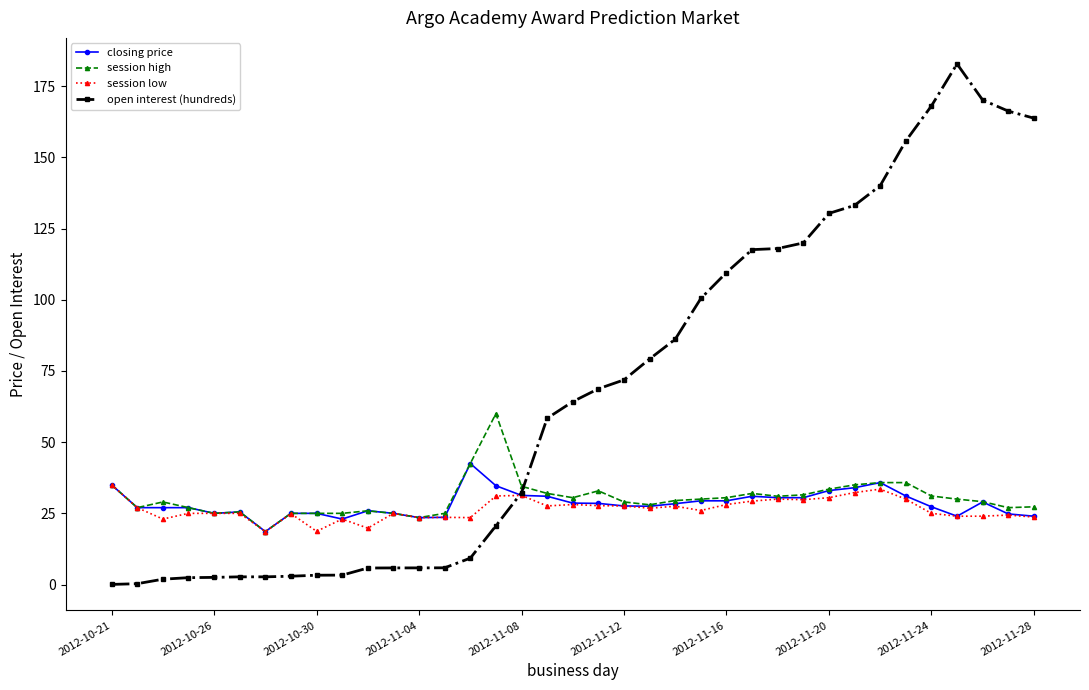

What is the value of the closing price point at the 32nd from the left?

31.1